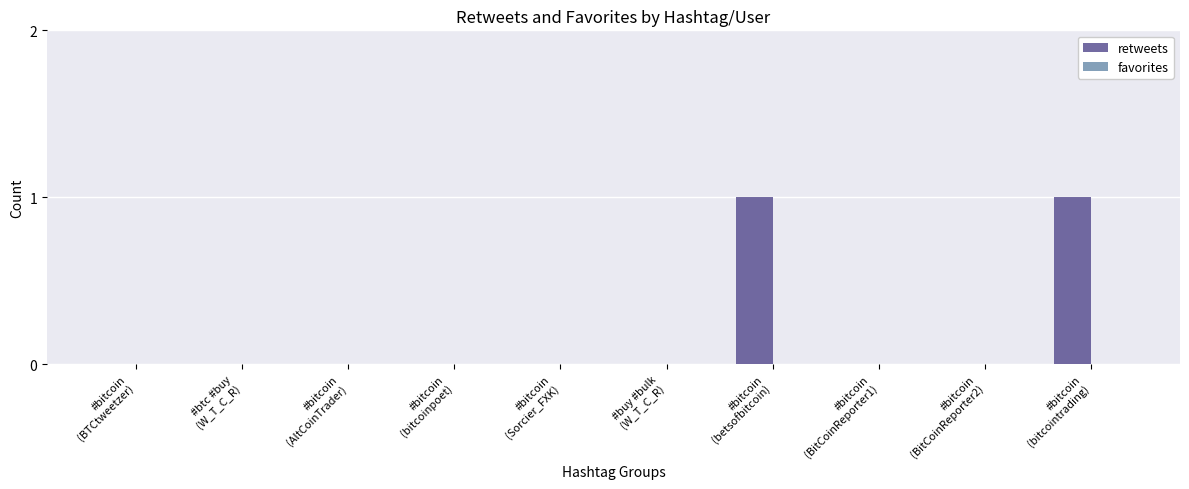

Are the bars horizontal?

No